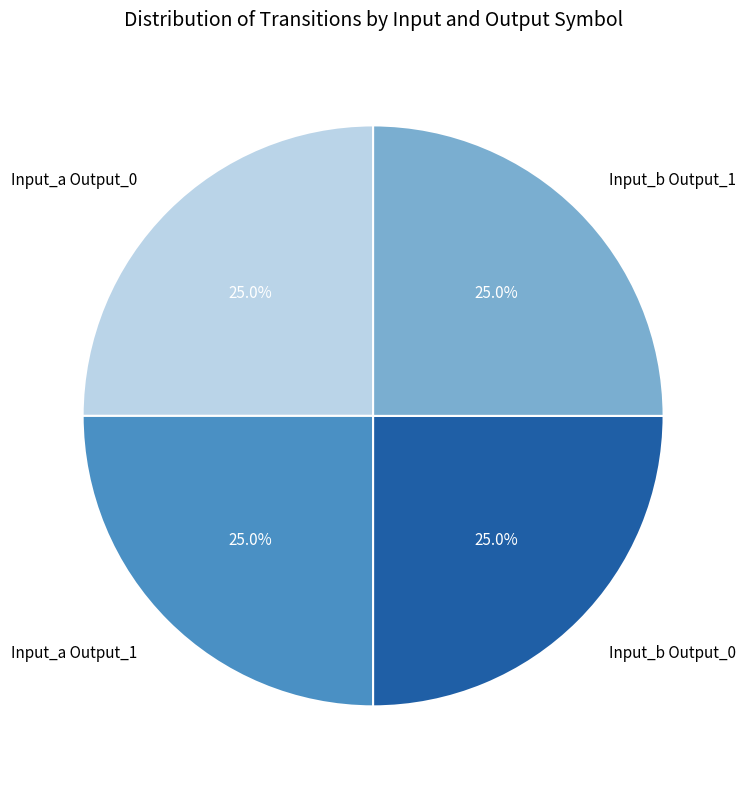

Is Input_b Output_1 the majority of the pie?

No